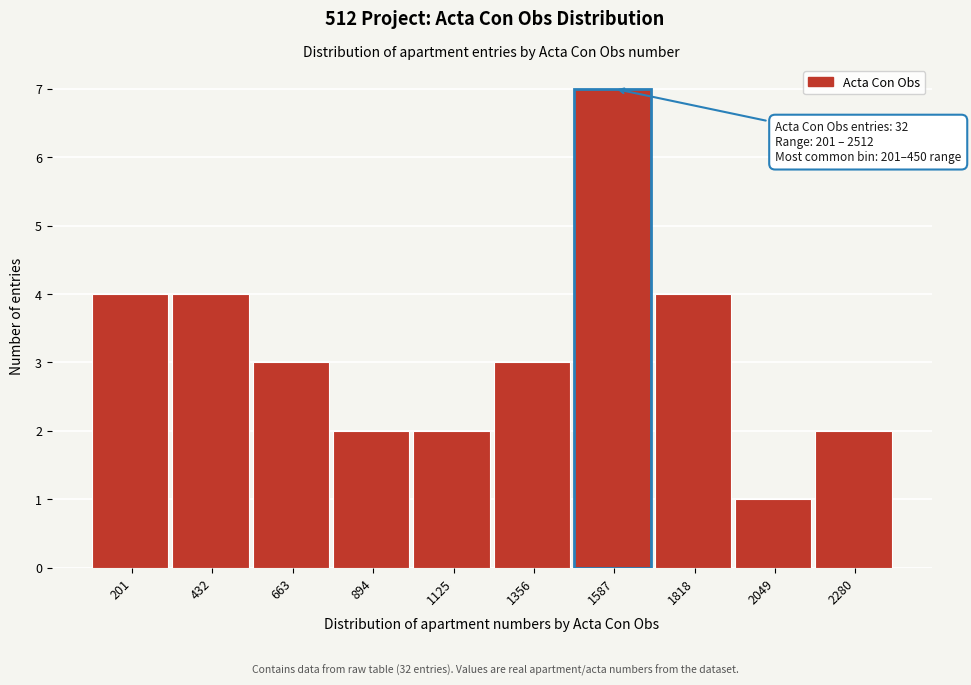

Reading left to right, list all the values displayed in this chart.

4	4	3	2	2	3	7	4	1	2